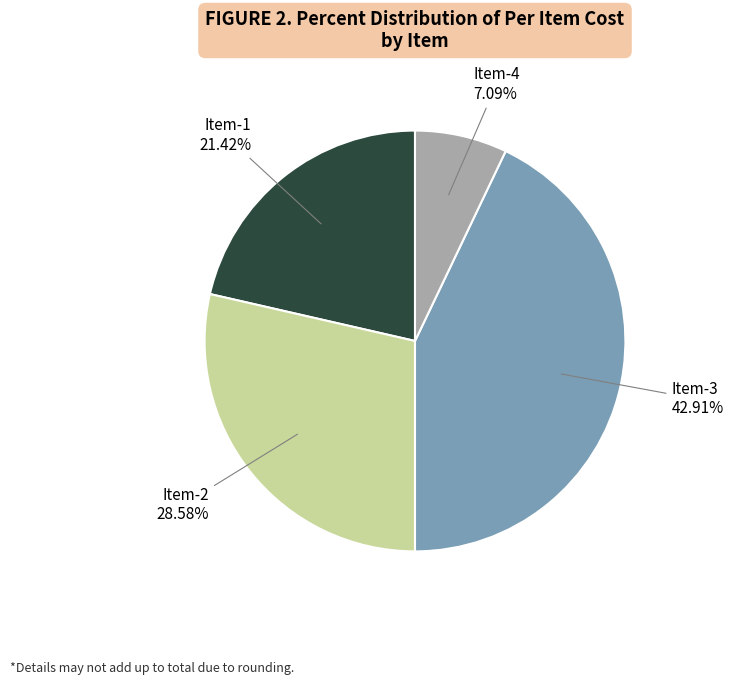

Is there a majority slice in this chart?

No